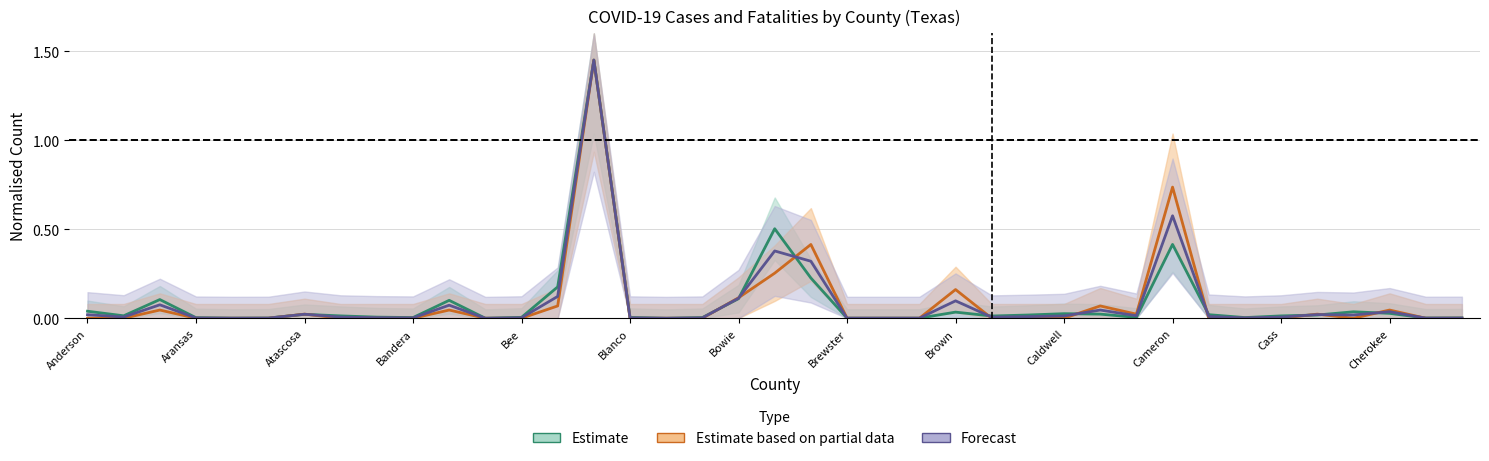

True or false: Estimate based on partial data has a value of 0.0 at 29.

False